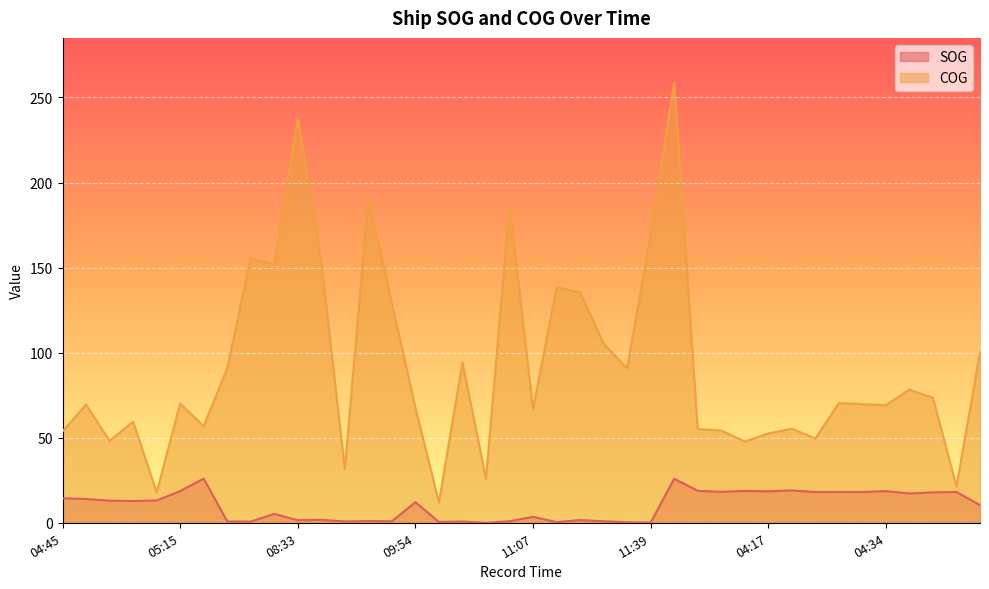

At 04:51, list the series in order from largest to smallest.

COG, SOG